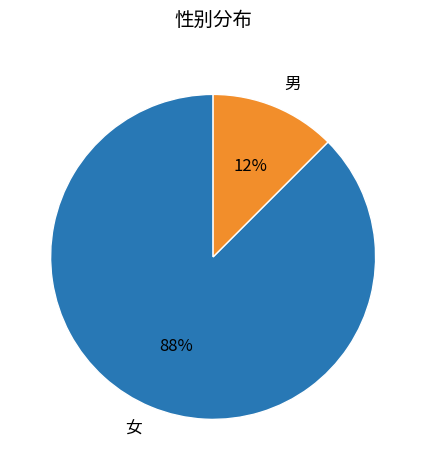

Is the sum of 女 and 男 greater than half?

Yes